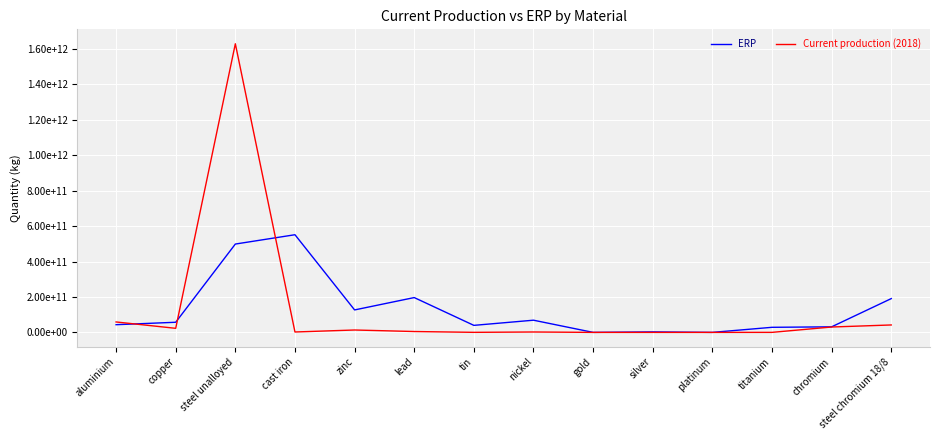

True or false: Current production (2018) and ERP intersect in this chart.

True